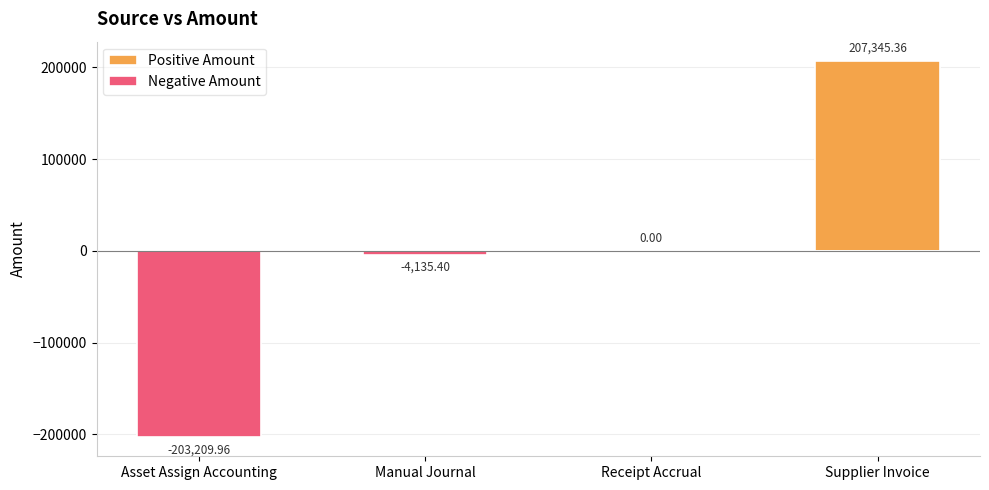

Reading left to right, extract all data points from this chart.

Positive Amount: 0.0	0.0	0.0	207345.4
Negative Amount: -203210.0	-4135.4	0.0	0.0